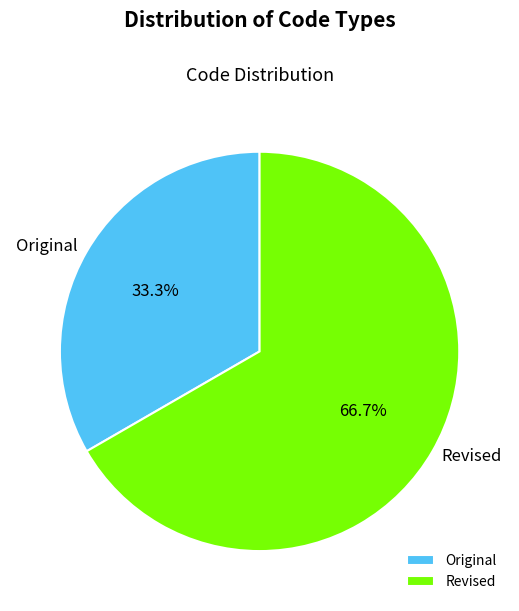

What percentage is NOT represented by Revised?

33.3%